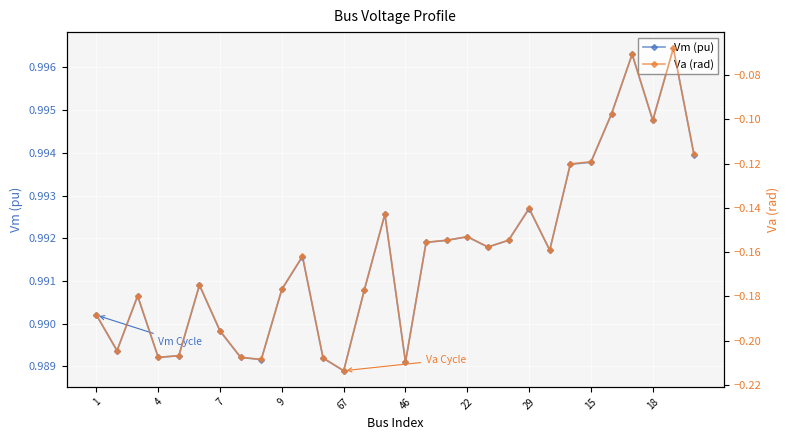

Rank the series by their maximum value, from highest to lowest.

Vm (pu), Va (rad)